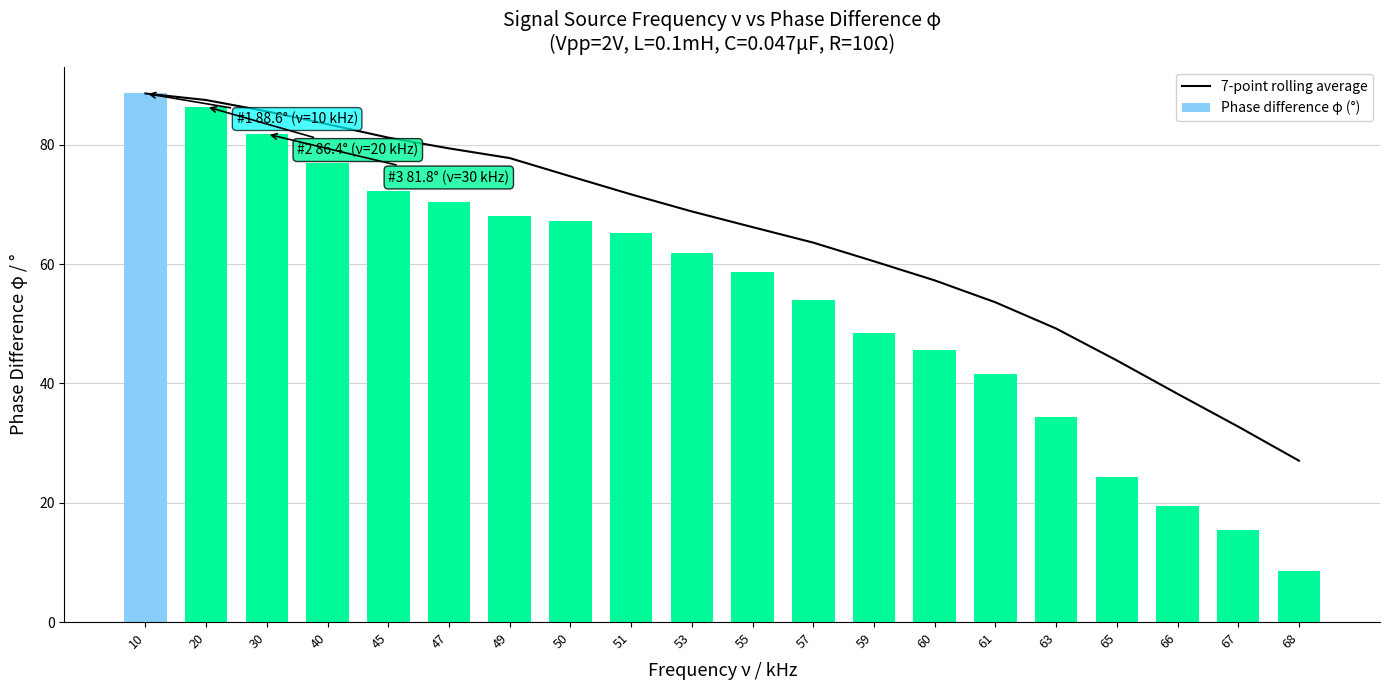

How many values in the Phase difference φ (°) series are below 61?

10